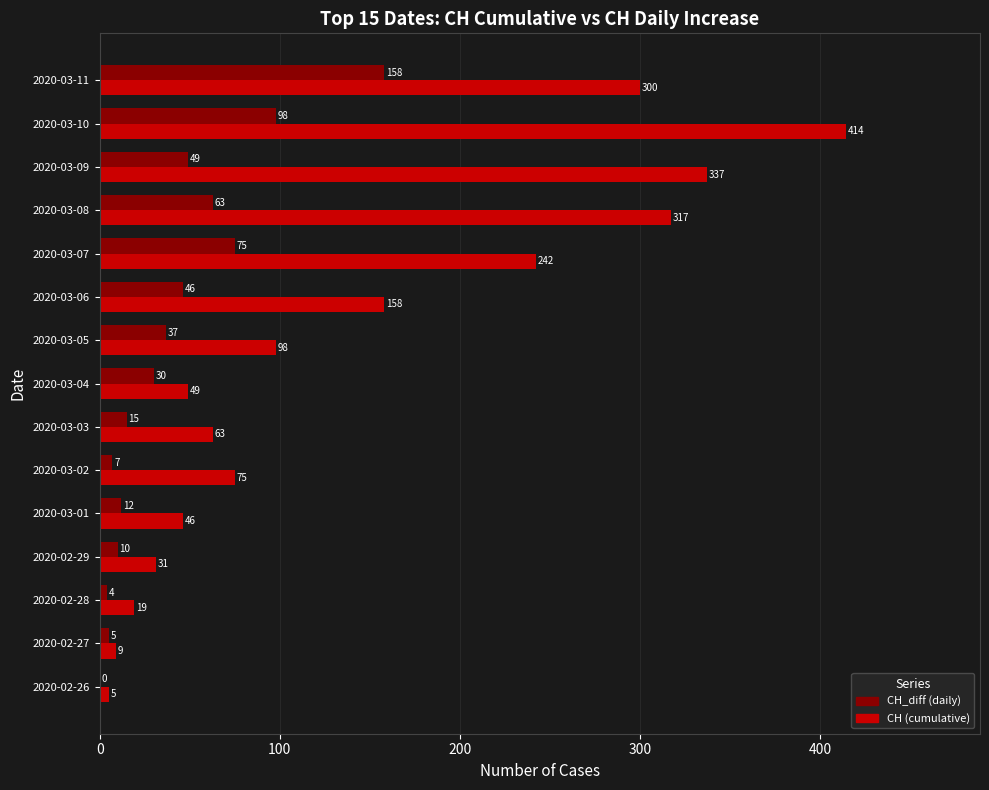

What is the total value across all series at 2020-02-29?

41